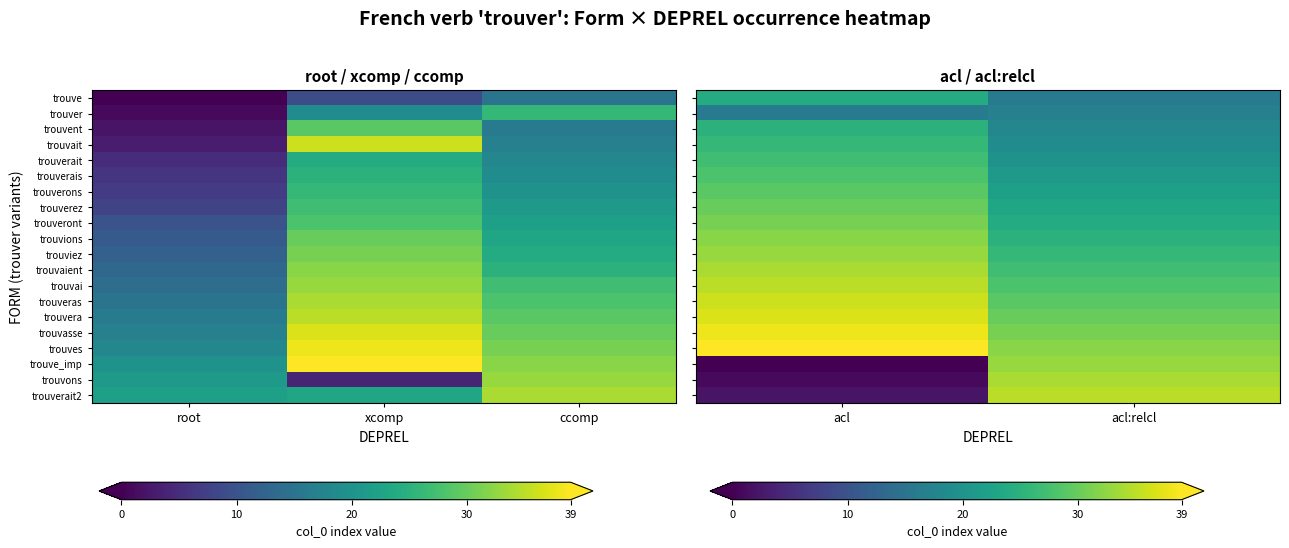

List the series in order of their peak value, highest first.

trouves, trouvasse, trouvera, trouveras, trouvai, trouverait2, trouvaient, trouvons, trouviez, trouve_imp, trouvions, trouveront, trouverez, trouverons, trouverais, trouverait, trouvait, trouvent, trouve, trouver